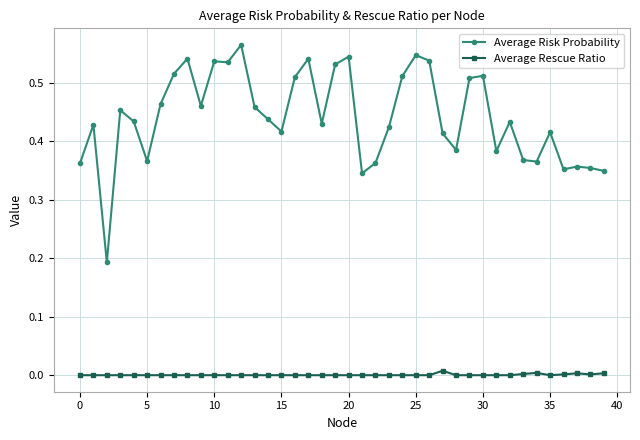

Rank the series by their maximum value, from lowest to highest.

Average Rescue Ratio, Average Risk Probability